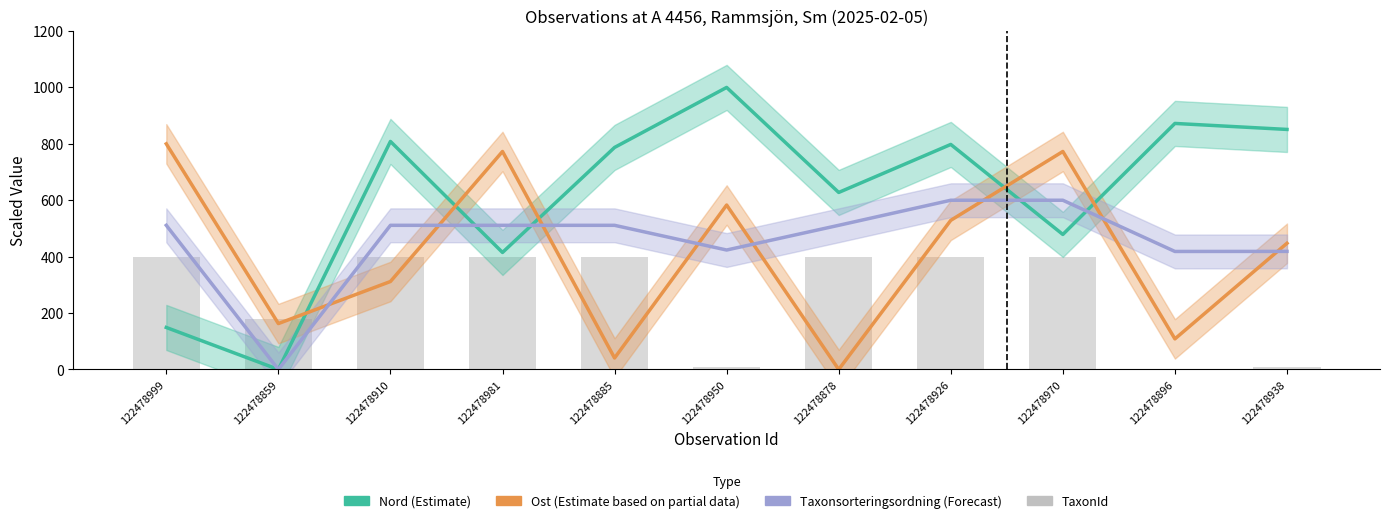

What is the difference between the maximum and minimum values in the TaxonId (counts) series?

400.0